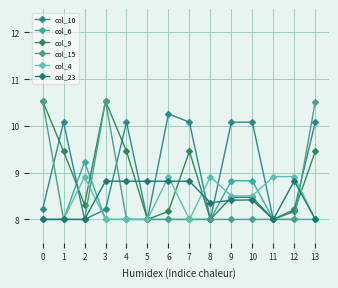

Which series changed the most between 5 and 12?

col_4